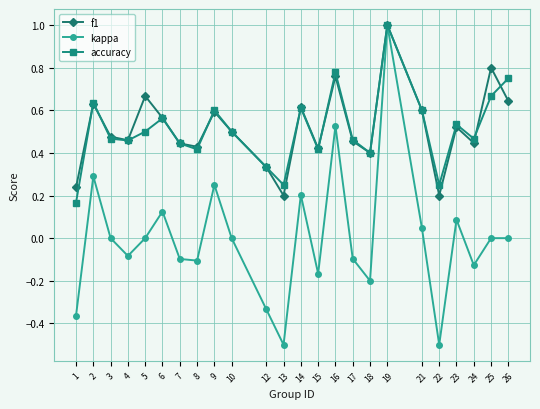

Which series has the largest range (max minus min)?

kappa